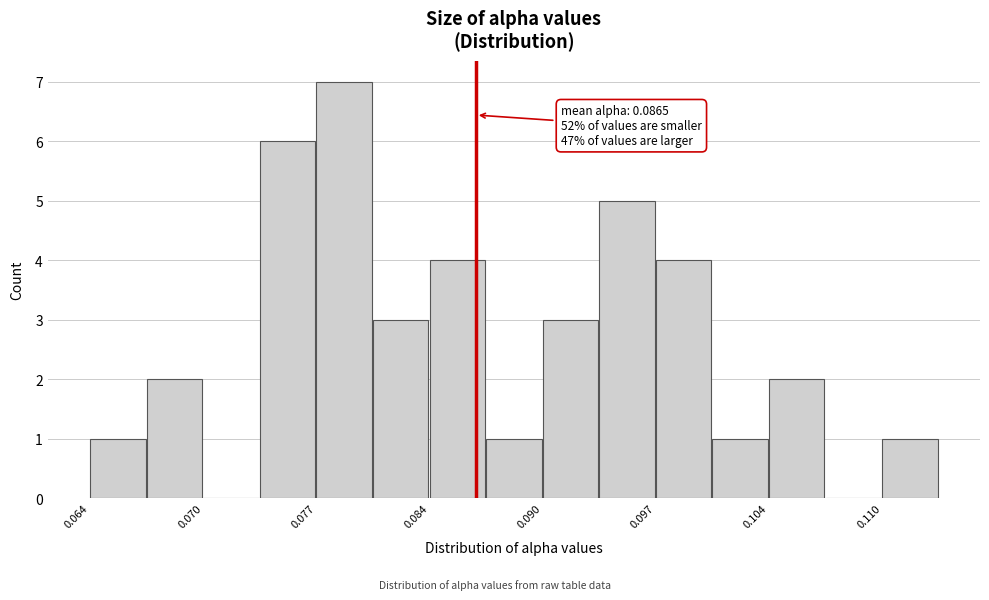

Around what value on the x-axis is the tallest bar? Give the approximate position of its centre, as read against the axis.

0.079